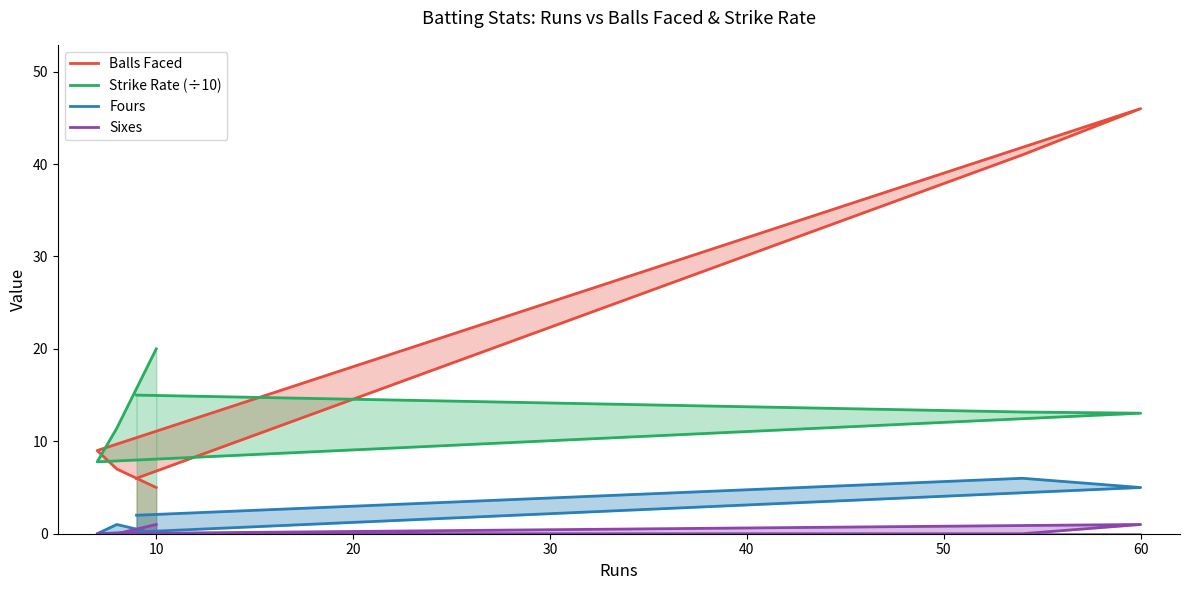

Is it true that Strike Rate (÷10) equals 6.0 at 40?

False